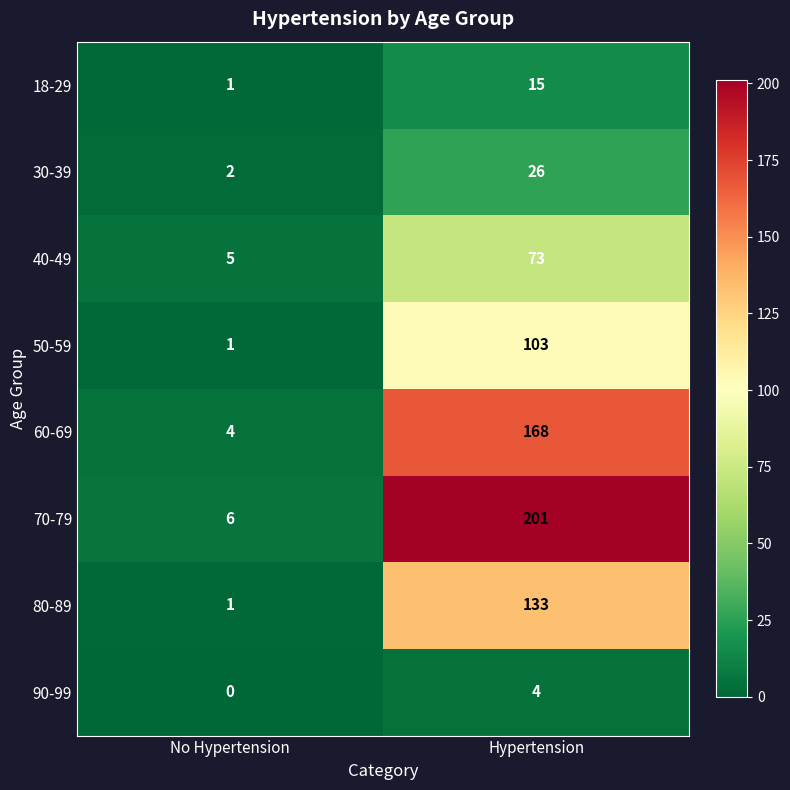

List the series in order of their peak value, lowest first.

90-99, 18-29, 30-39, 40-49, 50-59, 80-89, 60-69, 70-79